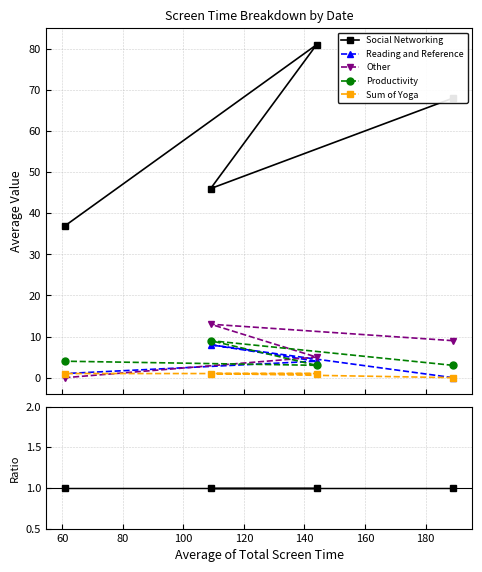

True or false: Other has more than 0 interior local peaks.

True